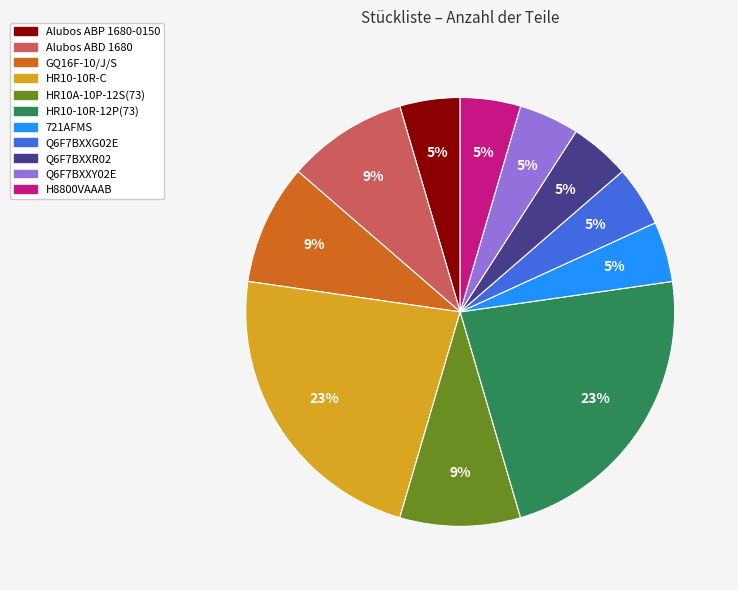

To the nearest percent, what is the combined percentage of GQ16F-10/J/S and Q6F7BXXY02E?

14%